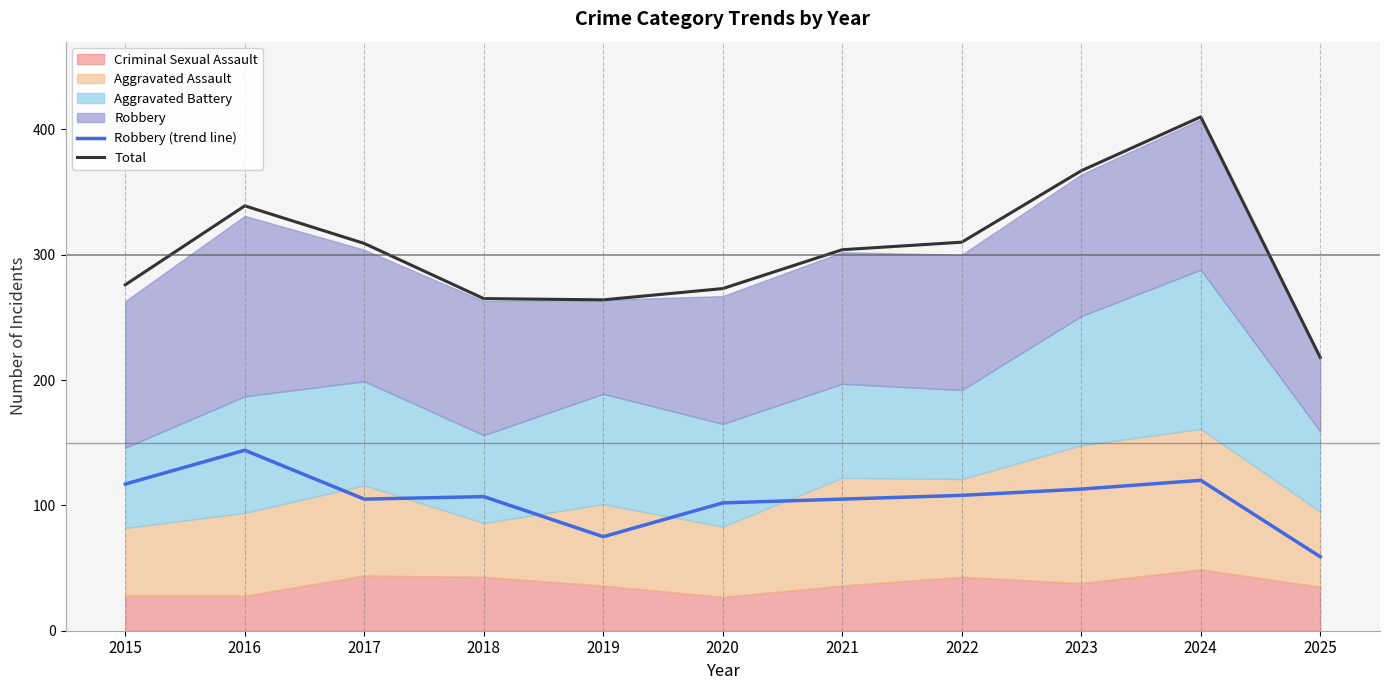

True or false: Total and Robbery (trend line) intersect in this chart.

False